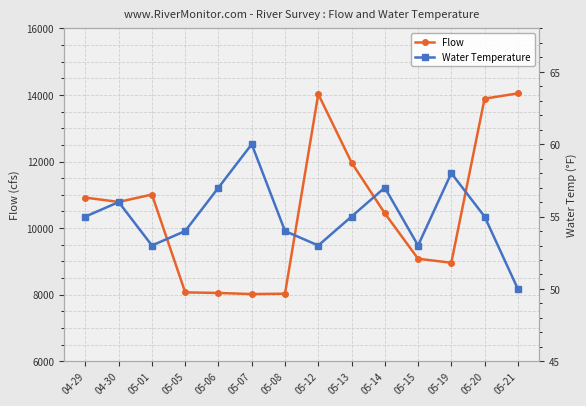

In Flow, how many points are higher than both neighbors (excluding endpoints)?

2